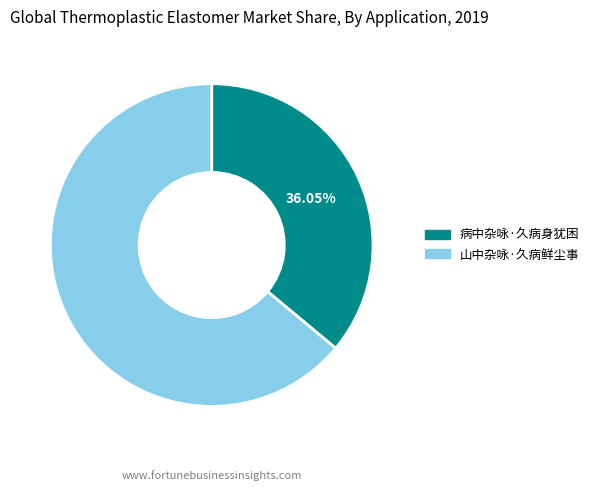

Count the number of slices in the pie.

2